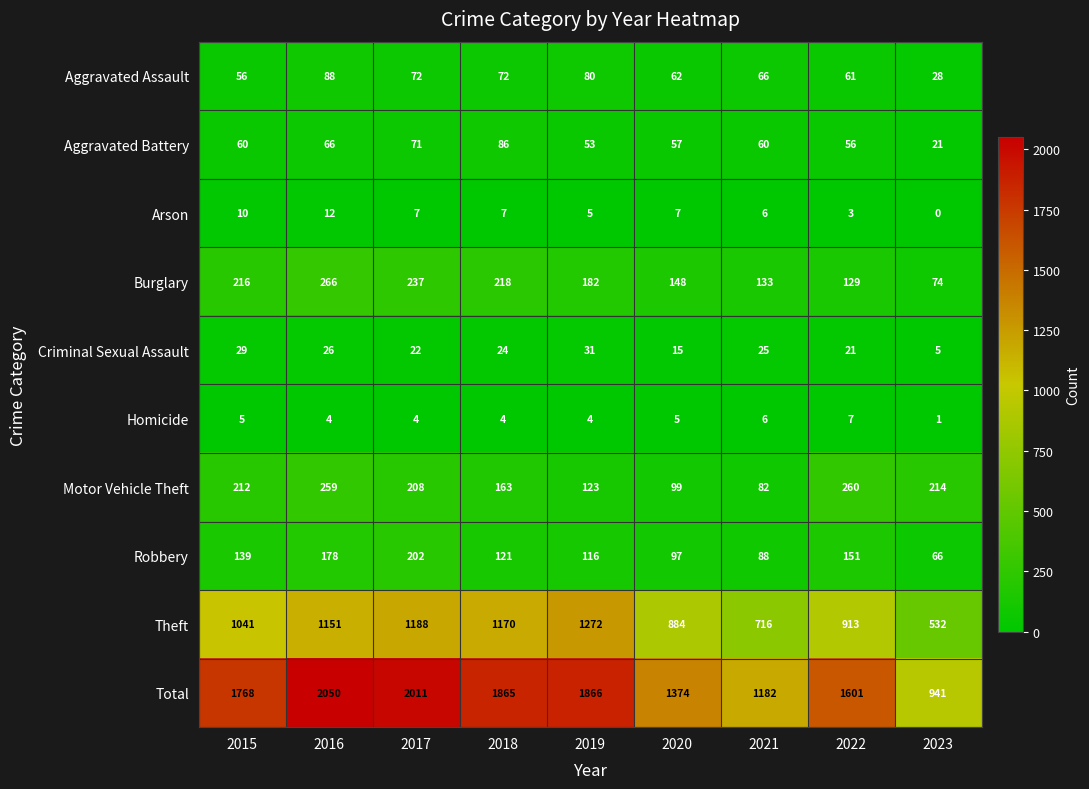

At which category is the sum across all series the highest?

2016